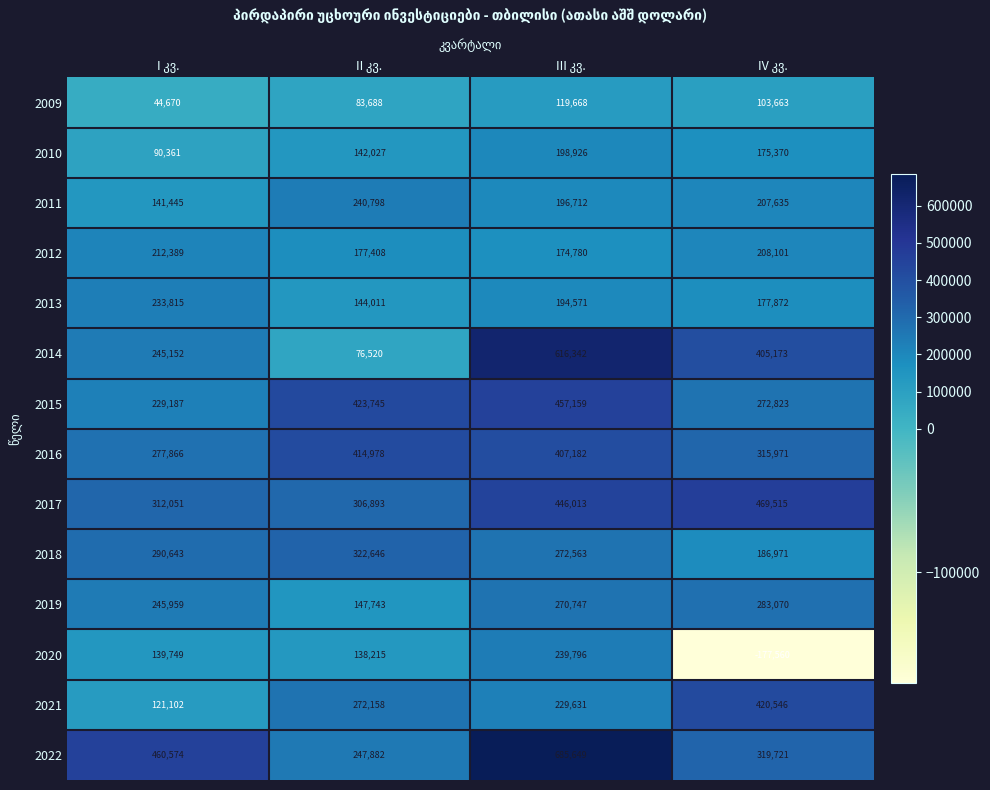

What is the difference between the second highest and second lowest values in the 2011 series?

10923